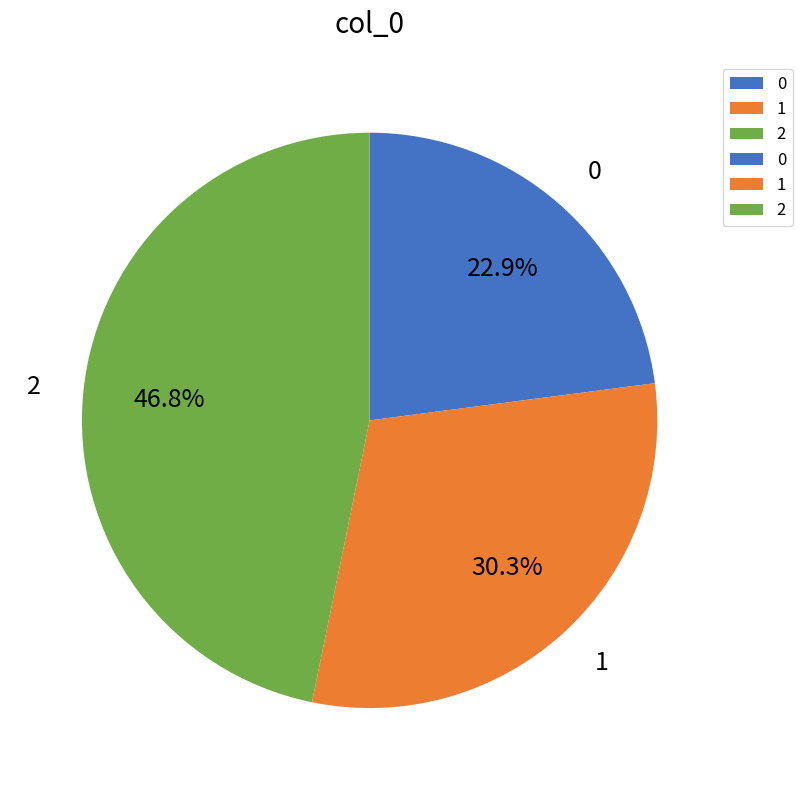

To the nearest percent, what is the combined percentage of 2 and 1?

77%